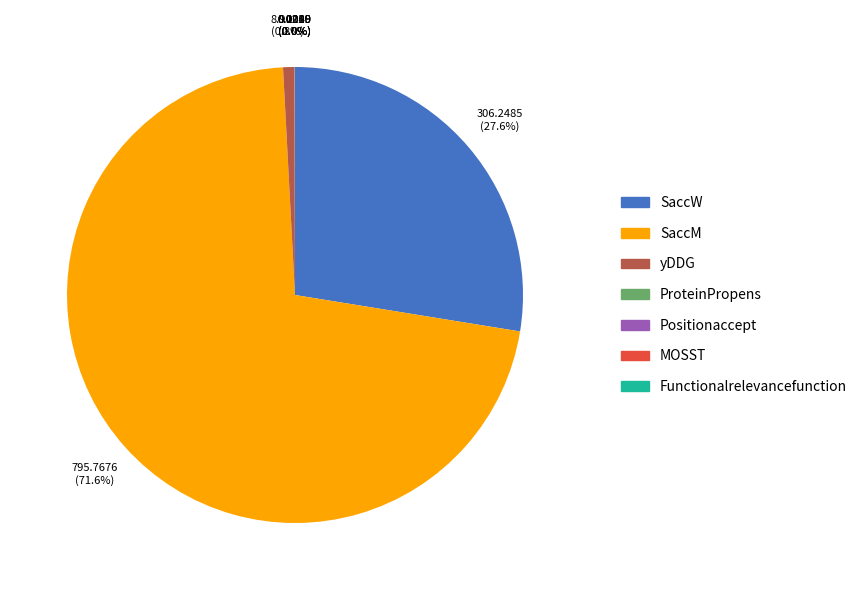

Combined, do SaccM and yDDG account for over 50%?

Yes